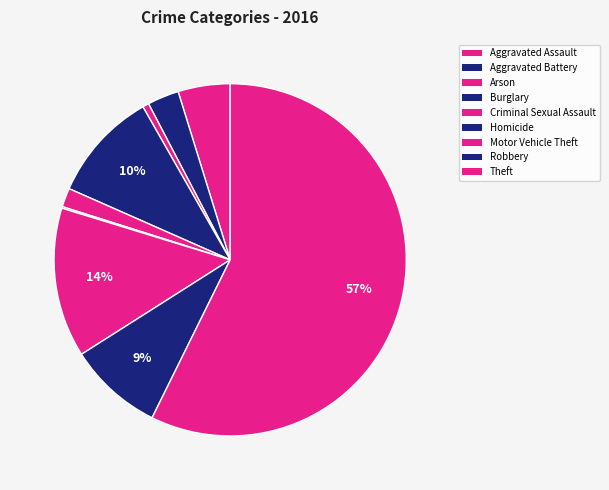

How many segments does this pie chart have?

9